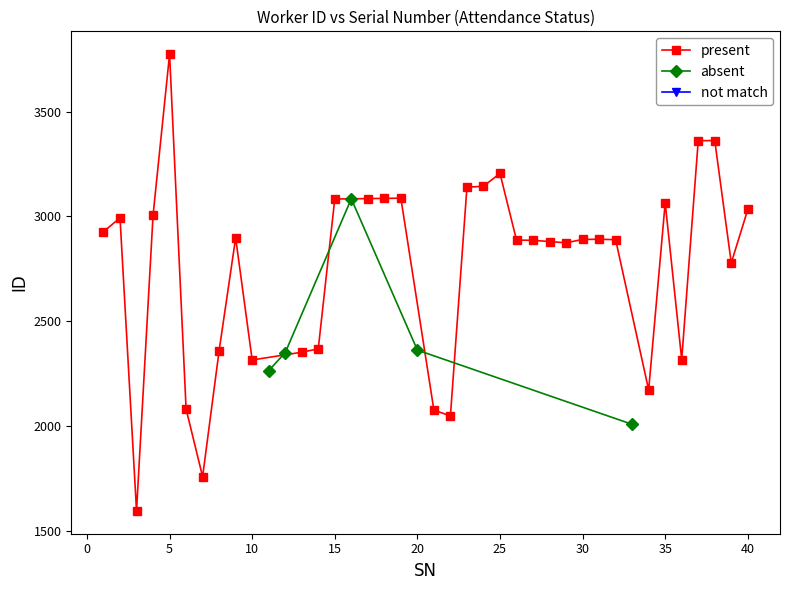

At which label does Present (P) reach its peak?

5